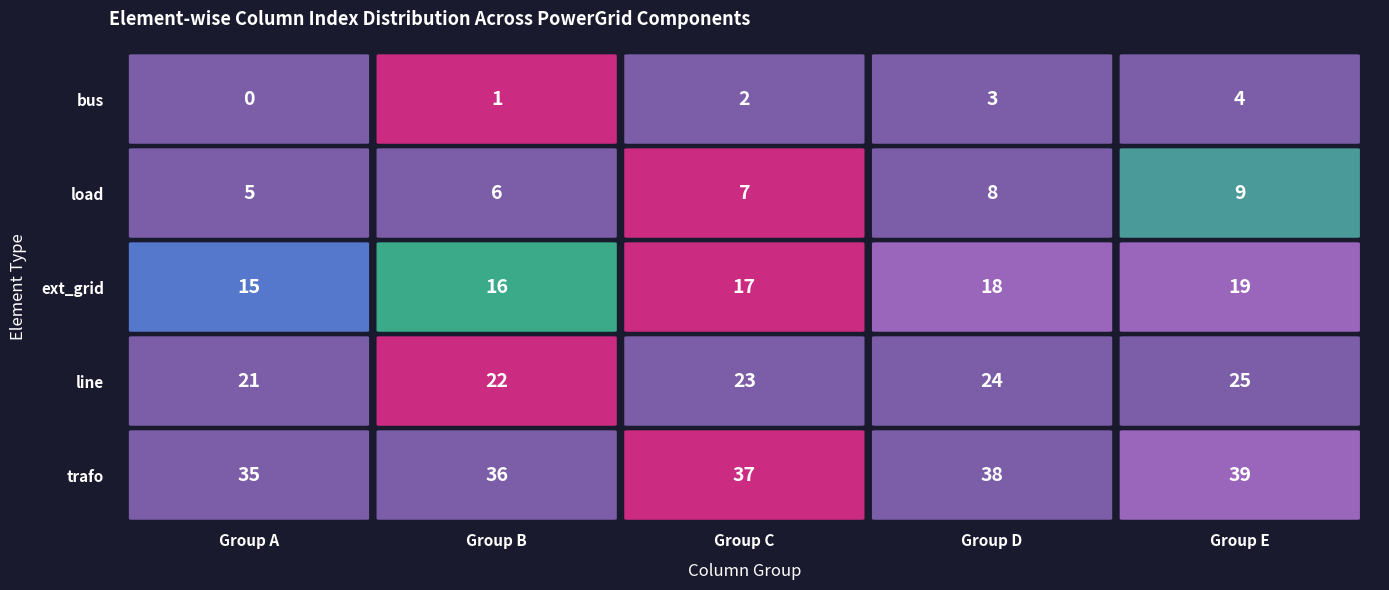

Reading left to right, what are all the values shown in this chart?

bus: 0	1	2	3	4
load: 5	6	7	8	9
ext_grid: 15	16	17	18	19
line: 21	22	23	24	25
trafo: 35	36	37	38	39